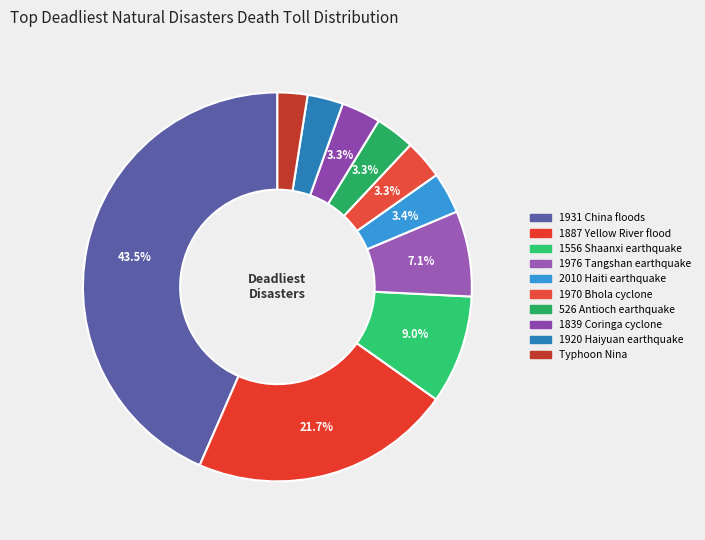

Do 1970 Bhola cyclone and 1556 Shaanxi earthquake together represent more than half of the pie?

No